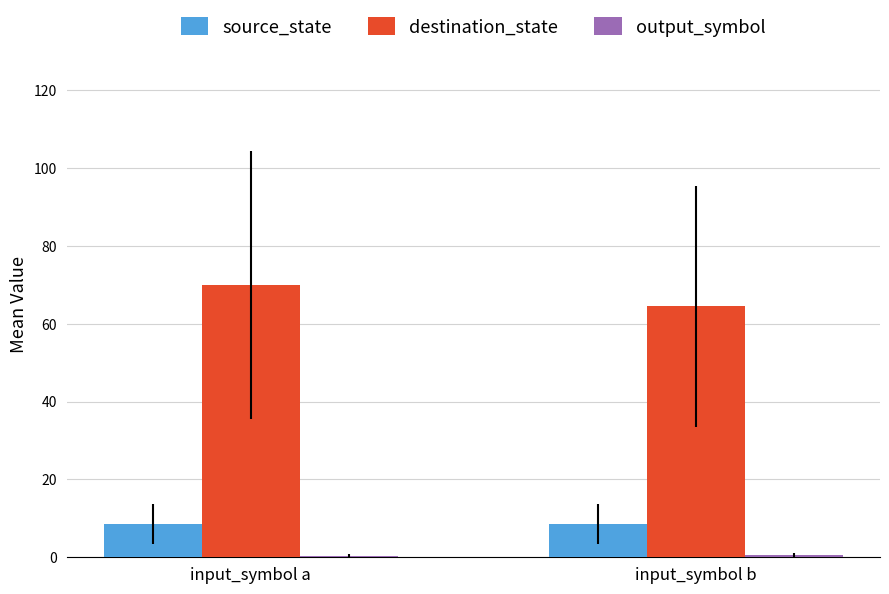

Which series changed the most between input_symbol a and input_symbol b?

destination_state